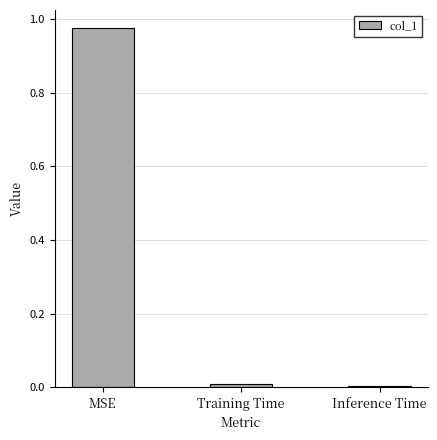

What is the label of the 1st bar from the right?

Inference Time